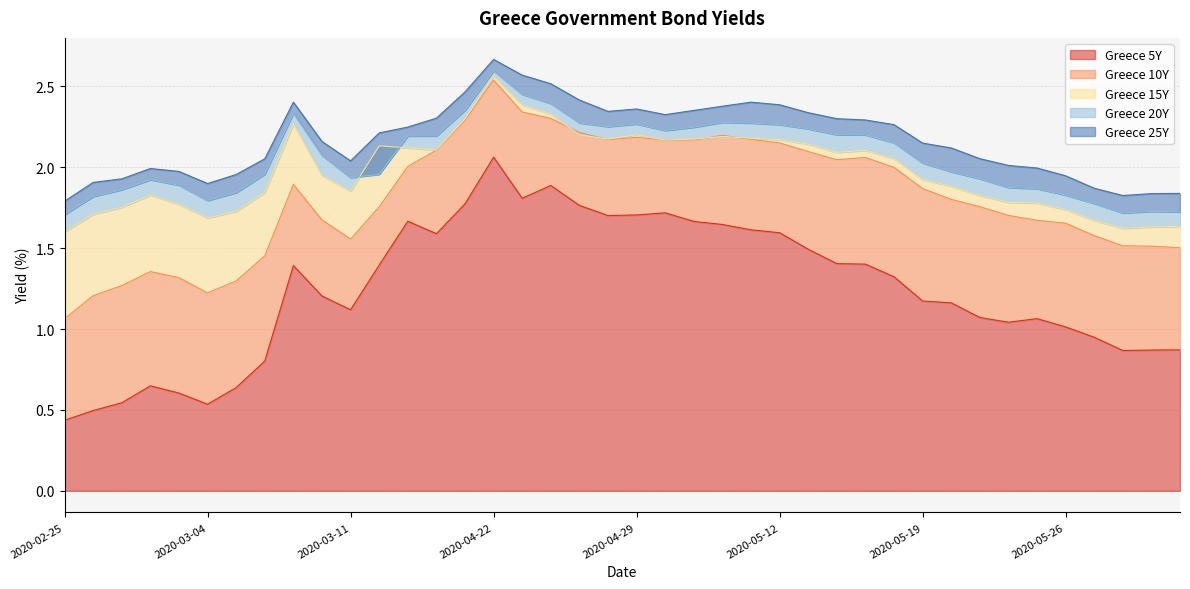

Reading left to right, what are all the values shown in this chart?

Greece 5Y: 0.4	0.5	0.5	0.6	0.6	0.5	0.6	0.8	1.4	1.2	1.1	1.4	1.7	1.6	1.8	2.1	1.8	1.9	1.8	1.7	1.7	1.7	1.7	1.6	1.6	1.6	1.5	1.4	1.4	1.3	1.2	1.2	1.1	1.0	1.1	1.0	0.9	0.9	0.9	0.9
Greece 10Y: 1.1	1.2	1.3	1.4	1.3	1.2	1.3	1.5	1.9	1.7	1.6	1.8	2.0	2.1	2.3	2.5	2.3	2.3	2.2	2.2	2.2	2.2	2.2	2.2	2.2	2.1	2.1	2.0	2.1	2.0	1.9	1.8	1.8	1.7	1.7	1.7	1.6	1.5	1.5	1.5
Greece 15Y: 1.6	1.7	1.8	1.8	1.8	1.7	1.7	1.8	2.3	1.9	1.9	2.1	2.1	2.1	2.3	2.6	2.4	2.3	2.2	2.2	2.2	2.2	2.2	2.2	2.2	2.2	2.1	2.1	2.1	2.1	1.9	1.9	1.8	1.8	1.8	1.7	1.7	1.6	1.6	1.6
Greece 20Y: 1.7	1.8	1.9	1.9	1.9	1.8	1.8	2.0	2.3	2.1	1.9	2.0	2.2	2.2	2.4	2.6	2.5	2.4	2.3	2.3	2.3	2.2	2.2	2.3	2.3	2.3	2.2	2.2	2.2	2.2	2.0	2.0	1.9	1.9	1.9	1.8	1.8	1.7	1.7	1.7
Greece 25Y: 1.8	1.9	1.9	2.0	2.0	1.9	2.0	2.1	2.4	2.2	2.0	2.2	2.2	2.3	2.5	2.7	2.6	2.5	2.4	2.3	2.4	2.3	2.4	2.4	2.4	2.4	2.3	2.3	2.3	2.3	2.1	2.1	2.1	2.0	2.0	1.9	1.9	1.8	1.8	1.8